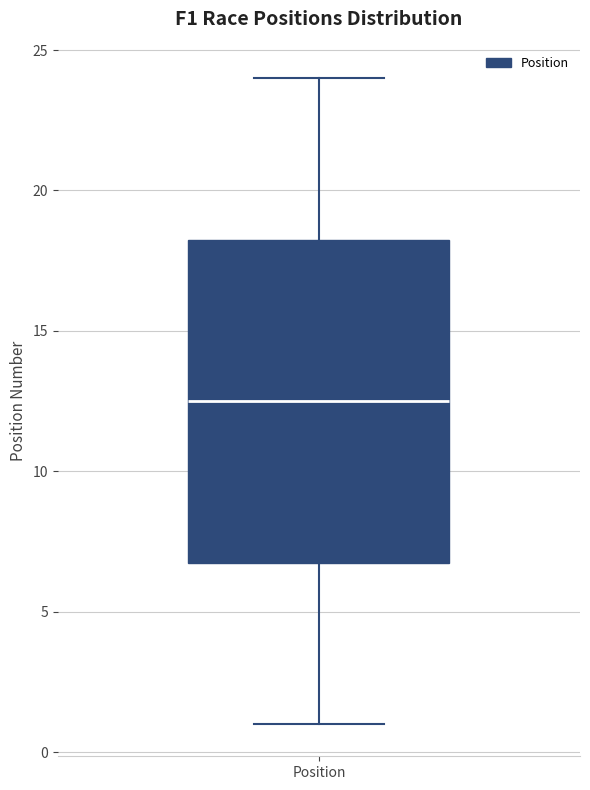

Where is the lower edge of the box for Position on the y-axis? The values are not printed on the chart, so give them approximately, as read against the axis.

7.0